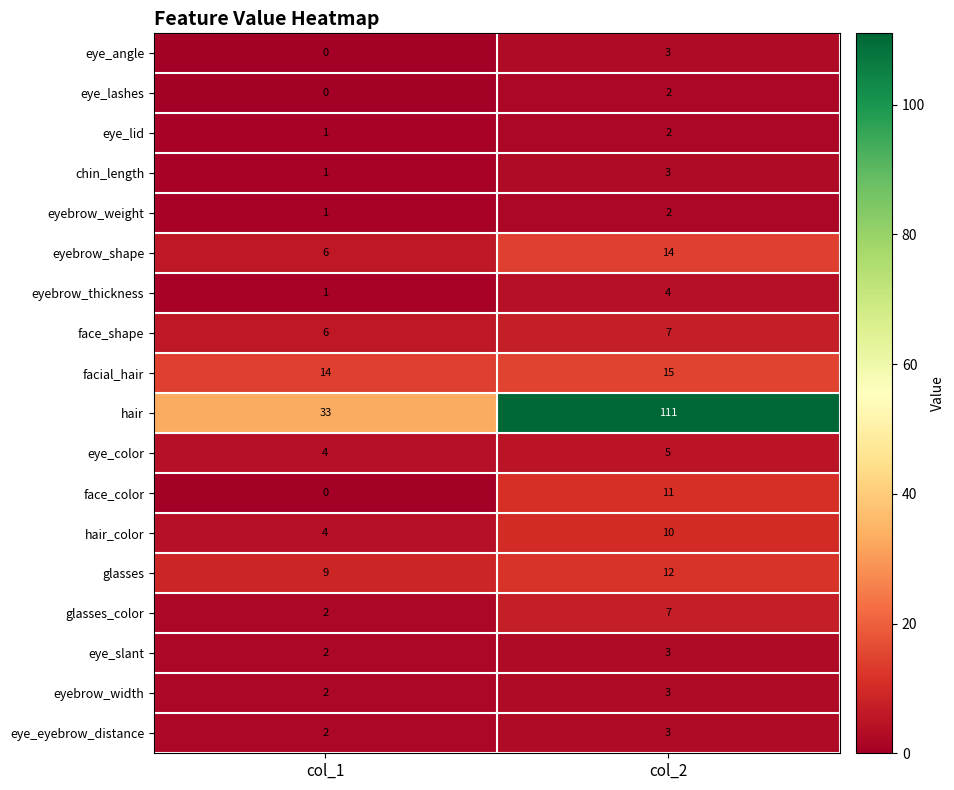

Count the number of data series in this chart.

18